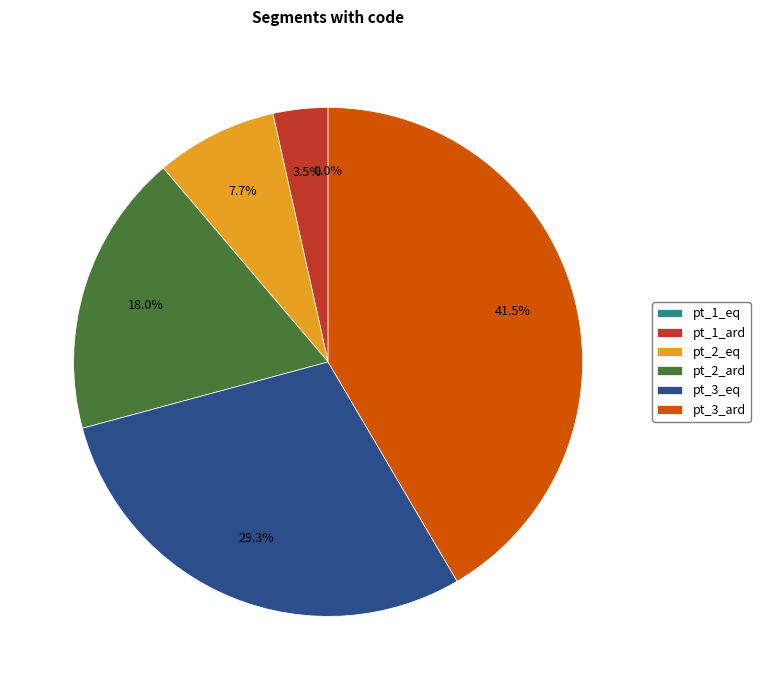

Is it true that pt_1_eq is 7% of the pie?

False